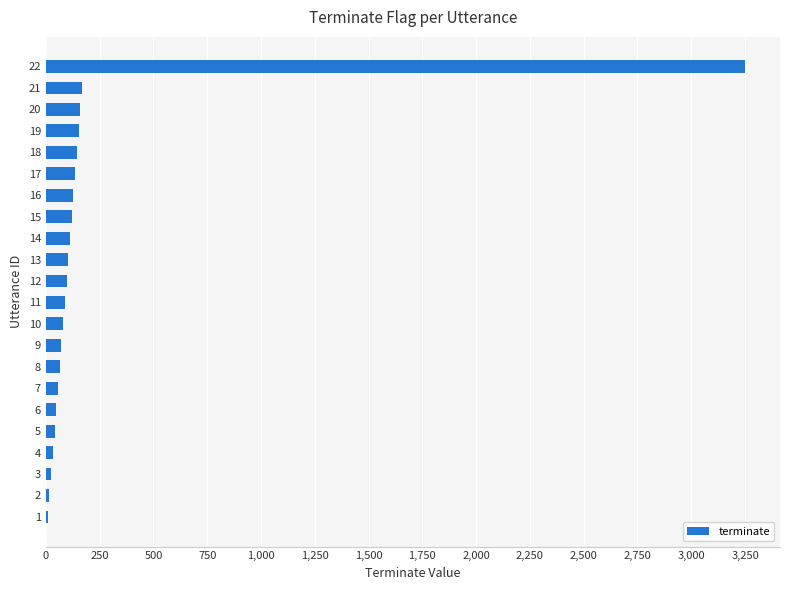

What is the sum of all values?

5098